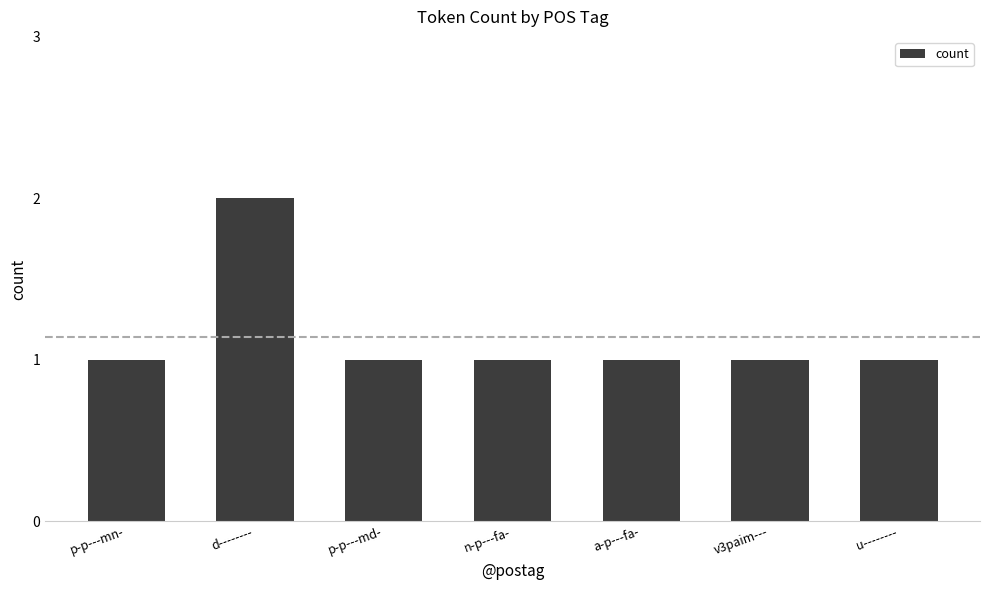

What is the change in value from d-------- to n-p---fa-?

-1